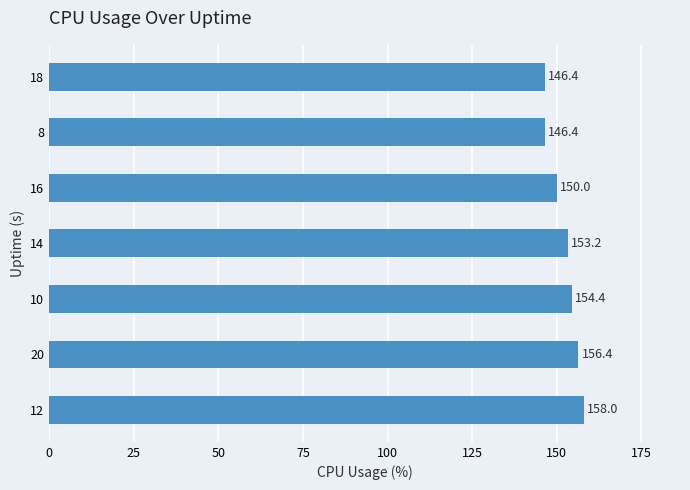

Is it true that the value at 10 is 67.1?

False